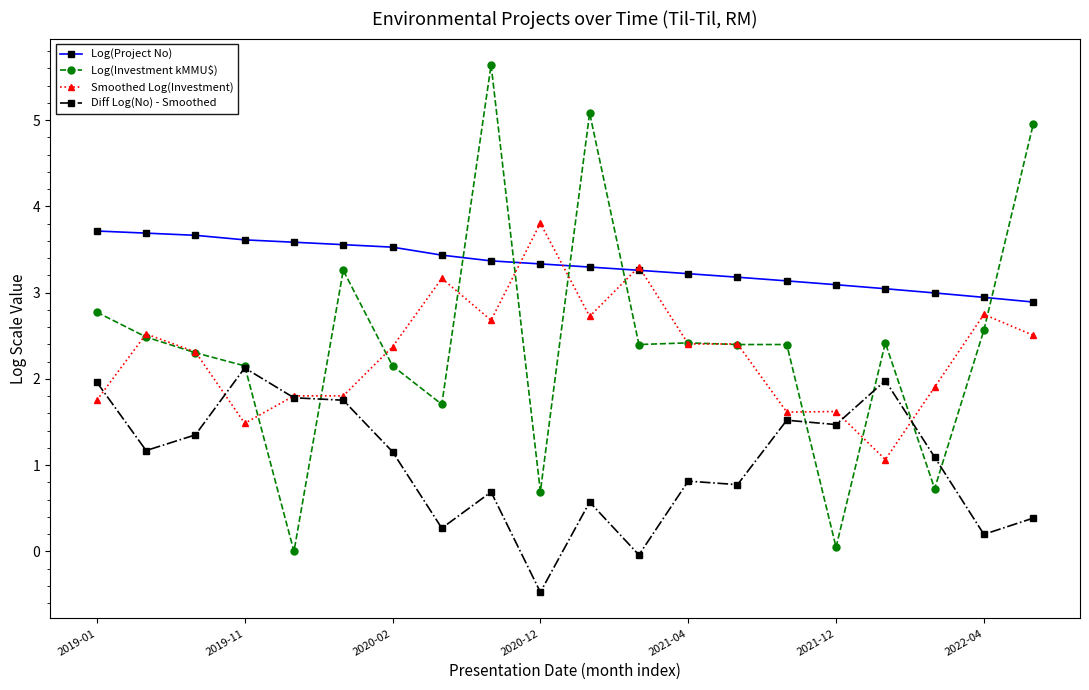

What is the minimum value shown in the chart?

-0.5